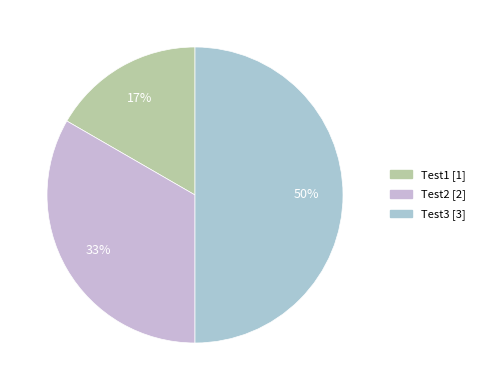

To the nearest percent, what is the average slice percentage?

33%